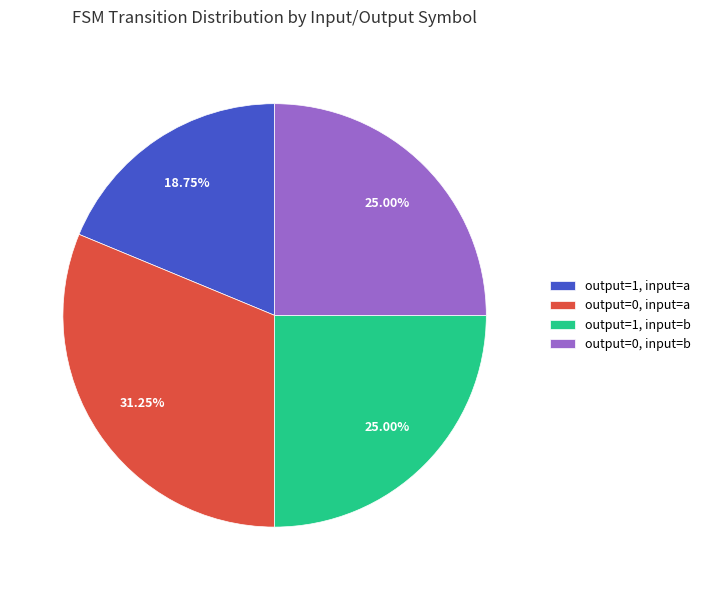

Does output=0, input=a account for over 50% of the chart?

No